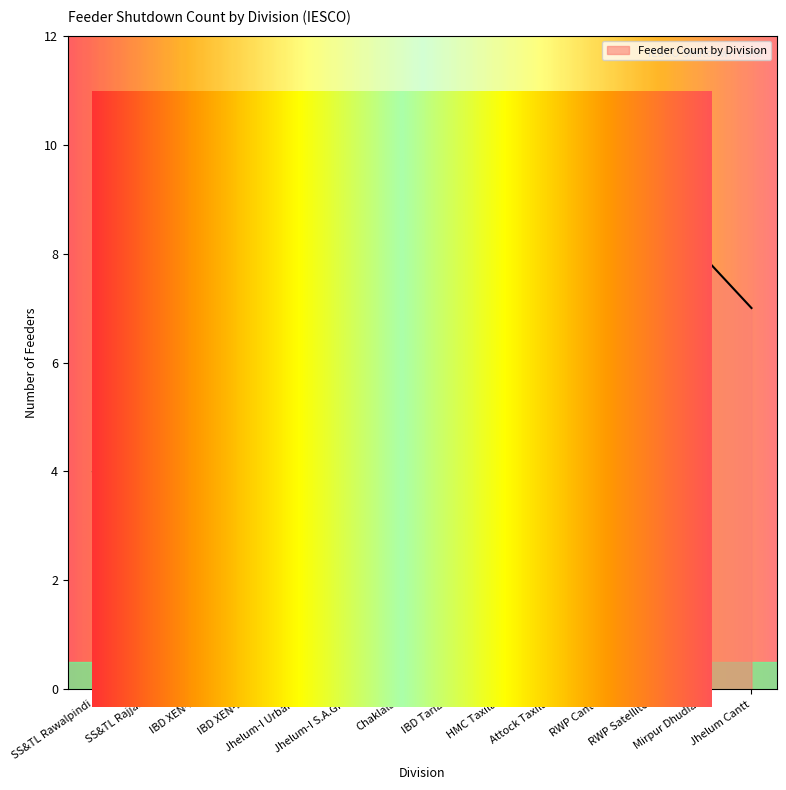

True or false: there are more than 2 points higher than both neighbors.

True